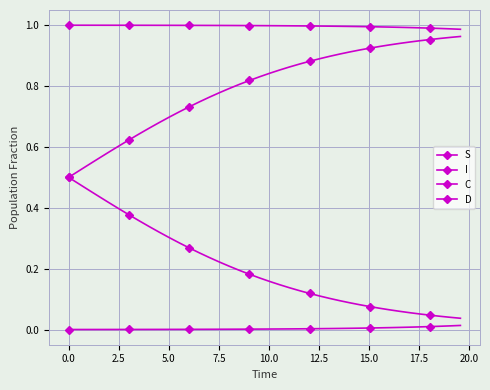

Is this an area chart (filled region under the line)?

No